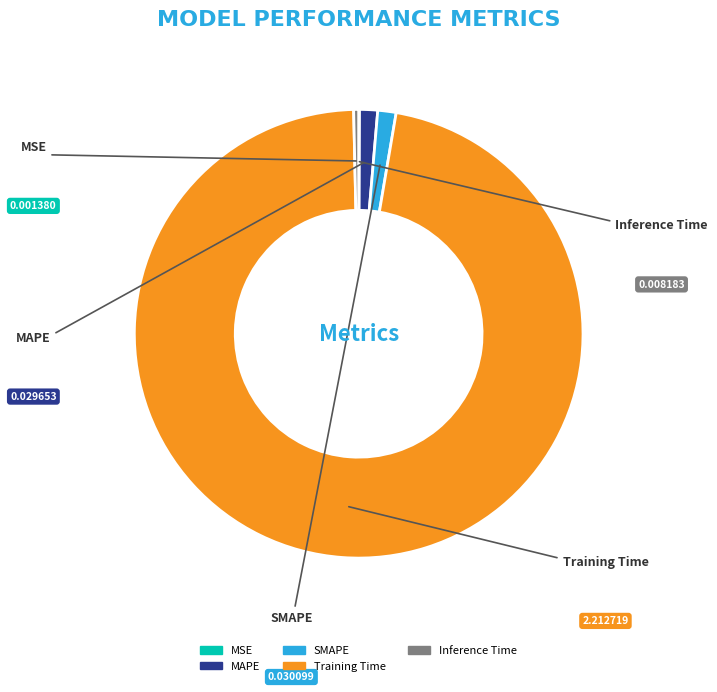

Is there a majority slice in this chart?

Yes